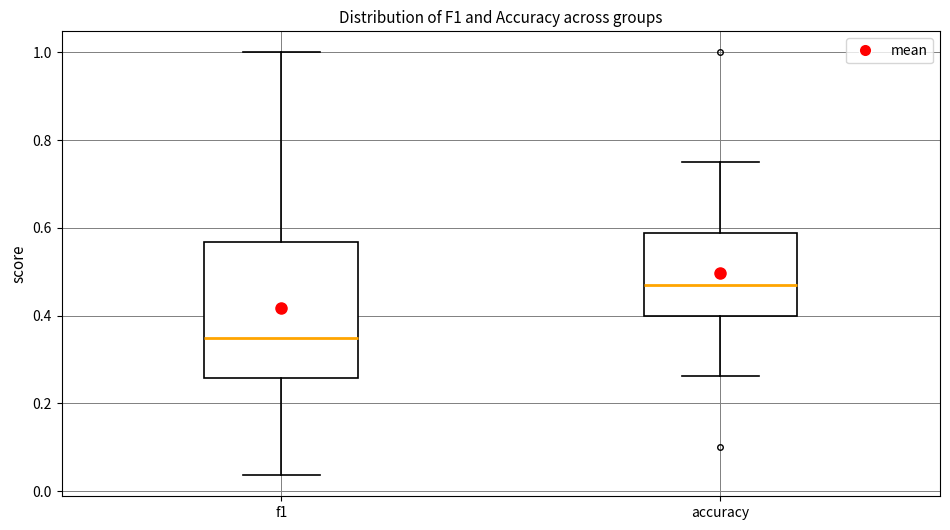

Comparing the boxes themselves (not the whiskers), which one is the tallest?

f1